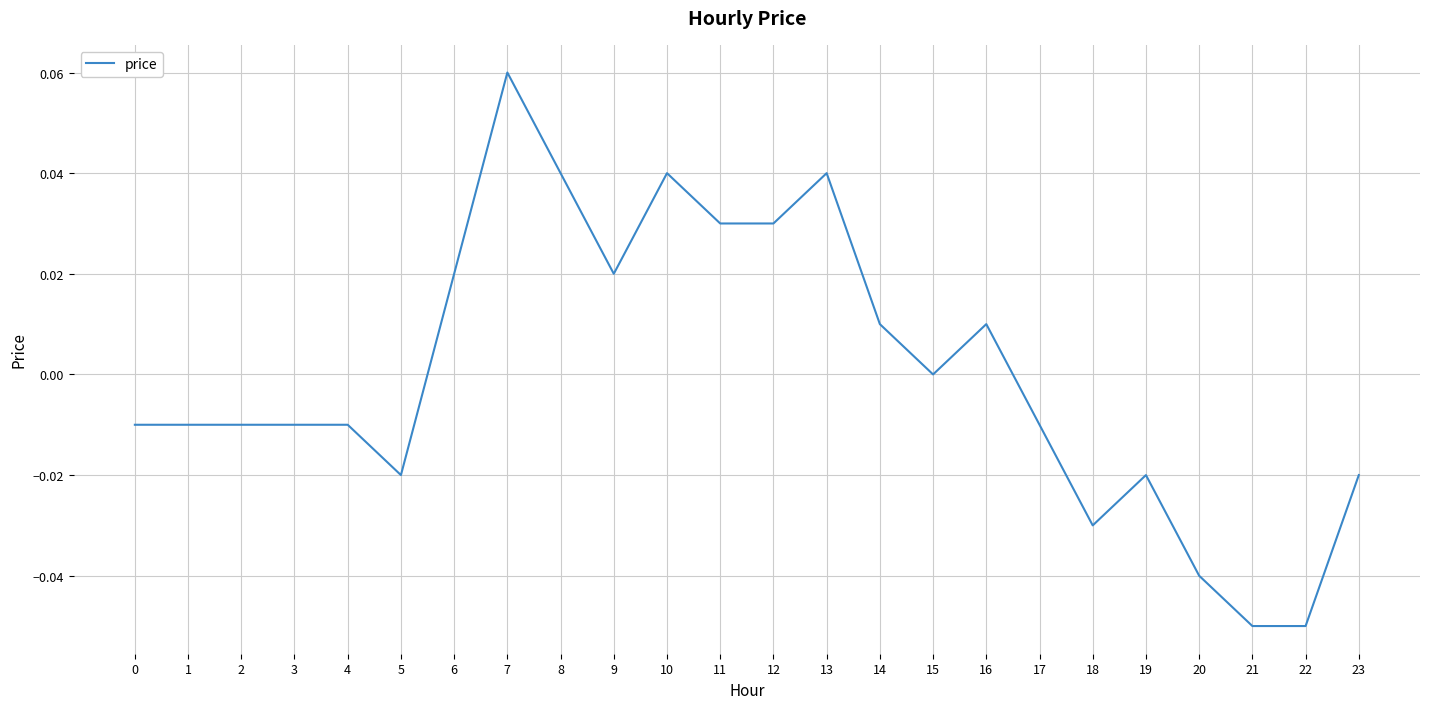

Between 3 and 10, which is larger?

10